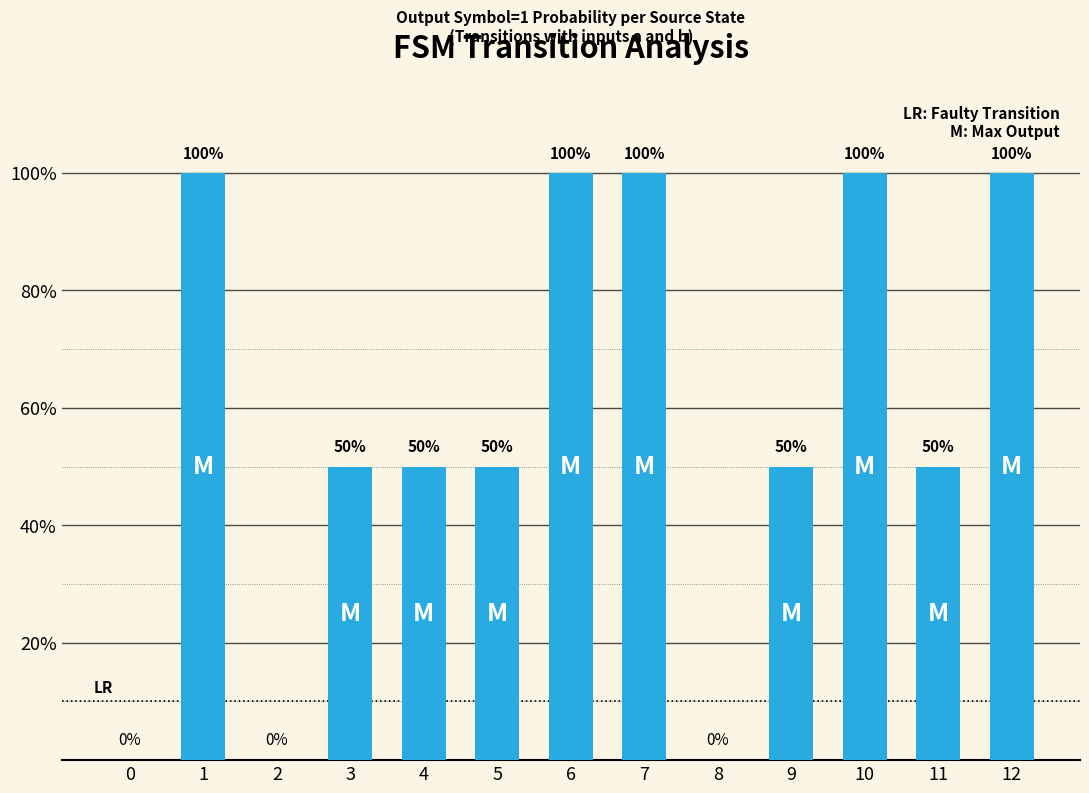

What is the difference between the values at 1 and 3?

0.5